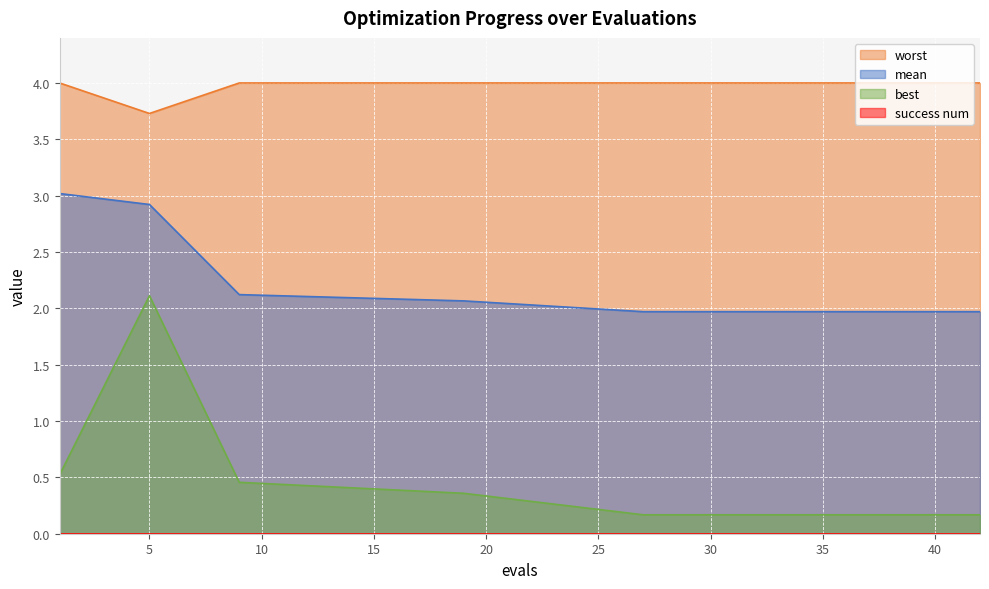

At which label is best closest to 1?

1